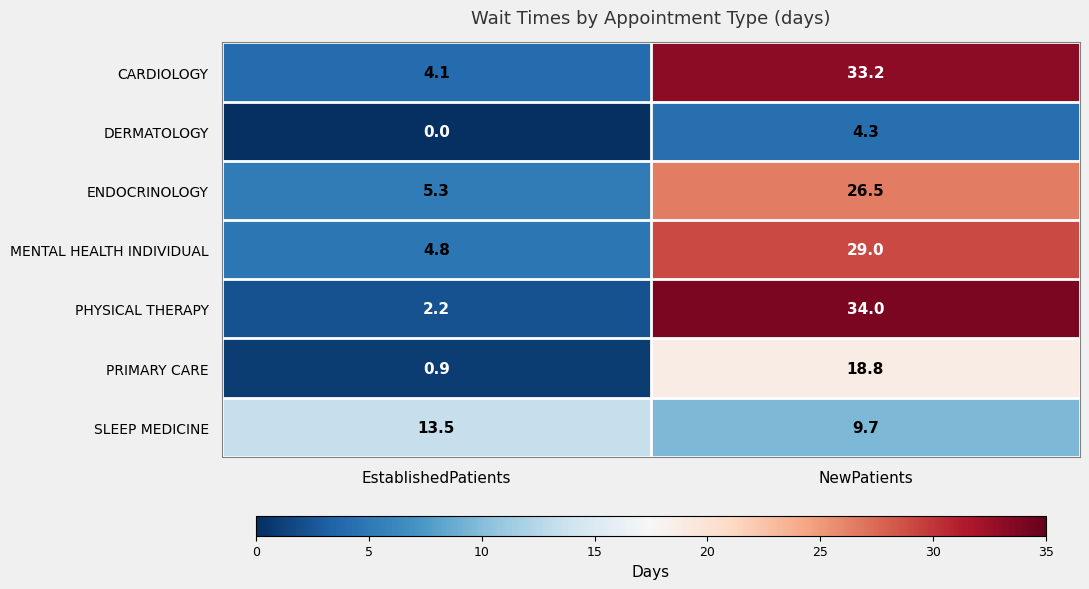

Reading right to left, extract all data points from this chart.

CARDIOLOGY: NewPatients=33.2	EstablishedPatients=4.1
DERMATOLOGY: NewPatients=4.3	EstablishedPatients=0.0
ENDOCRINOLOGY: NewPatients=26.5	EstablishedPatients=5.3
MENTAL HEALTH INDIVIDUAL: NewPatients=29.0	EstablishedPatients=4.8
PHYSICAL THERAPY: NewPatients=34.0	EstablishedPatients=2.2
PRIMARY CARE: NewPatients=18.8	EstablishedPatients=0.9
SLEEP MEDICINE: NewPatients=9.7	EstablishedPatients=13.5